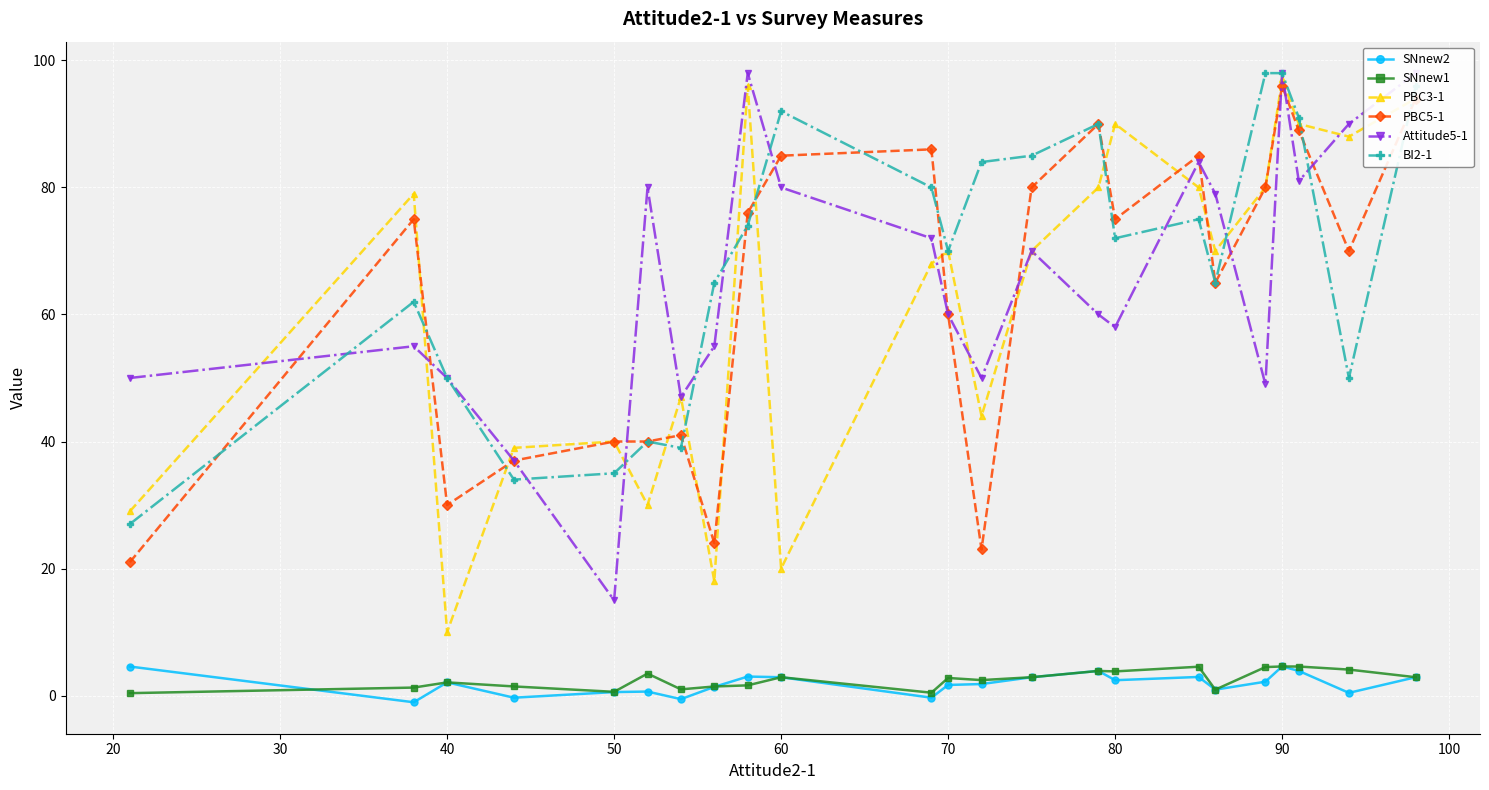

What is the minimum value shown in the chart?

-1.1